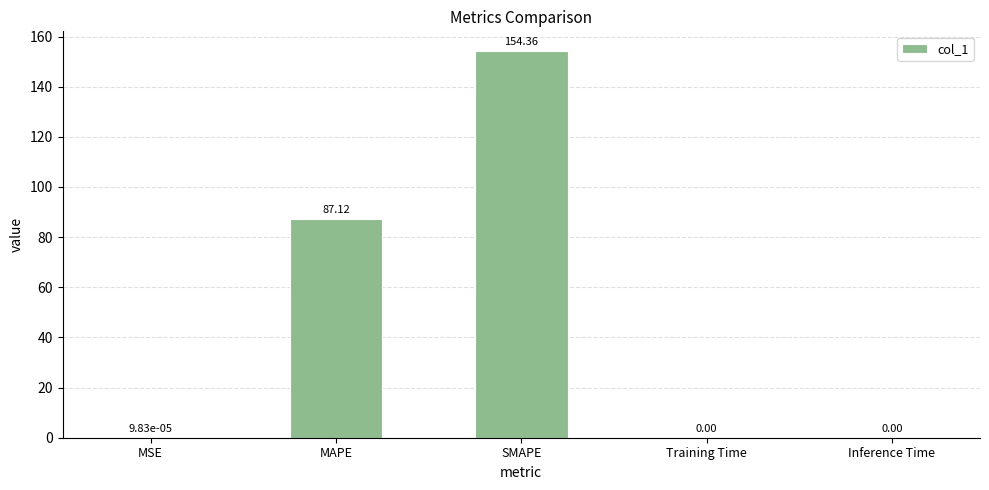

Is it true that the value at Inference Time is 0.0?

True